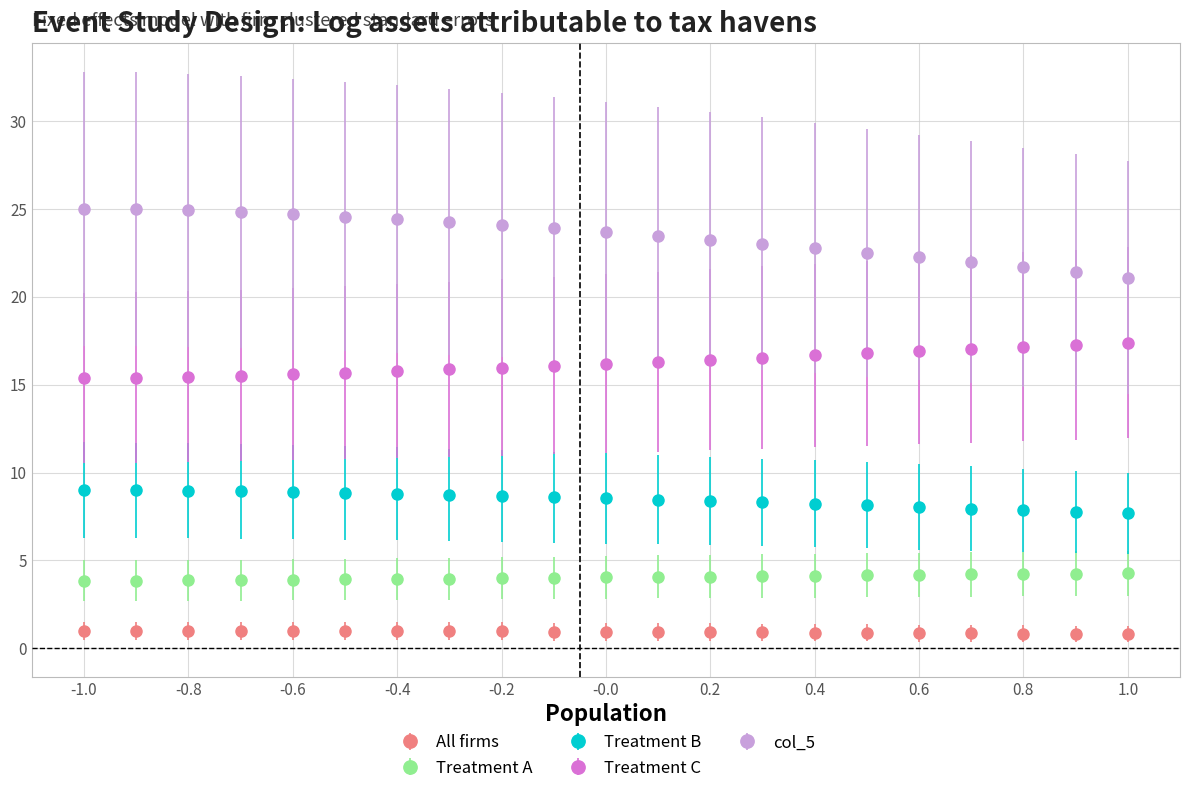

True or false: col_5 and Treatment A cross at least once.

False